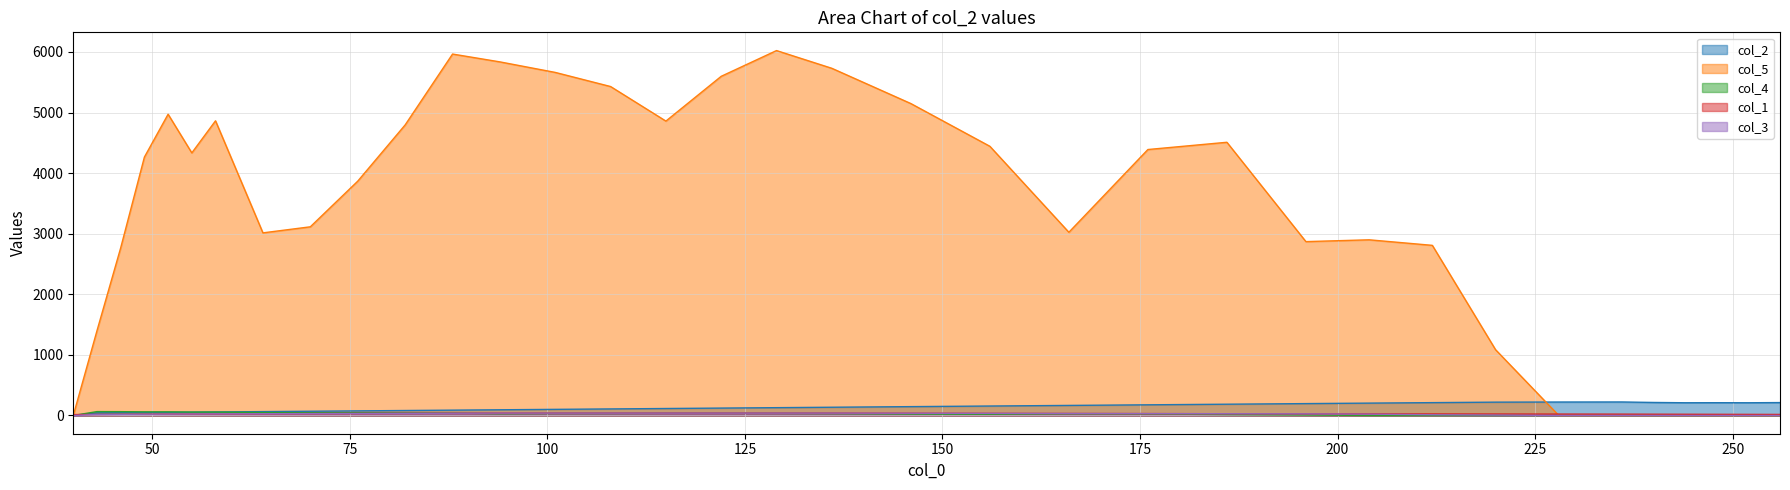

Reading left to right, list all the values displayed in this chart.

col_2: 0.0	43.0	46.0	49.0	52.0	55.0	58.0	64.0	70.0	76.0	82.0	88.0	94.0	101.0	108.0	115.0	122.0	129.0	136.0	146.0	156.0	166.0	176.0	186.0	196.0	204.0	212.0	220.0	222.0	223.0	215.0	210.0	211.0	210.0	213.0
col_5: 0.0	1399.5	2766.7	4264.9	4972.3	4334.2	4863.7	3014.2	3114.2	3867.4	4795.8	5965.7	5836.2	5662.4	5429.5	4859.1	5598.3	6023.0	5730.5	5148.5	4443.3	3024.0	4389.8	4509.4	2869.7	2899.6	2808.1	1085.9	0.0	0.0	0.0	0.0	0.0	0.0	0.0
col_4: 0.0	64.0	63.0	60.0	60.0	56.0	56.0	49.0	46.0	46.0	43.0	40.0	30.0	34.0	34.0	36.0	36.0	35.0	32.0	24.0	20.0	27.0	24.0	15.0	8.0	0.0	0.0	0.0	0.0	0.0	0.0	0.0	0.0	0.0	0.0
col_1: 15.0	17.0	19.0	21.0	23.0	25.0	27.0	29.0	31.0	33.0	35.0	37.0	39.0	39.0	39.0	39.0	39.0	39.0	39.0	37.0	35.0	33.0	31.0	29.0	27.0	26.0	25.0	24.0	23.0	22.0	21.0	20.0	19.0	18.0	17.0
col_3: 0.0	17.0	19.0	21.0	23.0	25.0	27.0	29.0	31.0	33.0	35.0	37.0	39.0	39.0	39.0	39.0	39.0	39.0	39.0	37.0	35.0	33.0	31.0	29.0	27.0	22.0	12.0	7.0	0.0	0.0	0.0	0.0	0.0	0.0	0.0